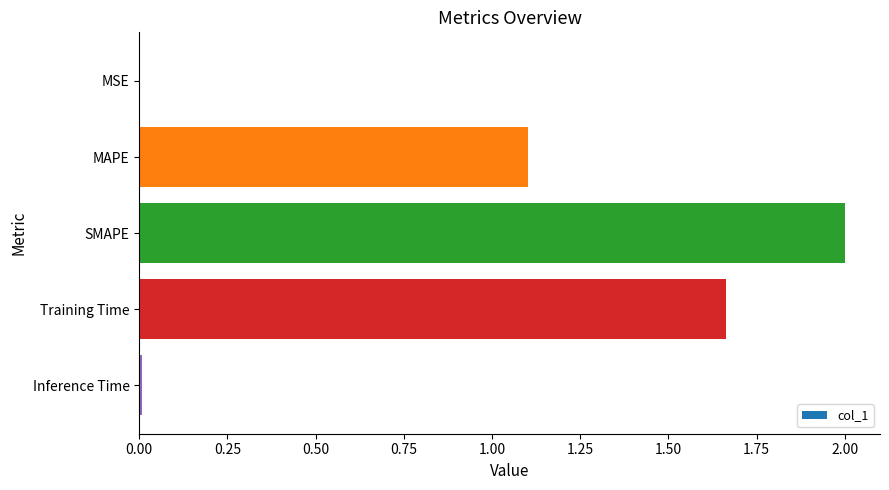

Between MSE and SMAPE, which is larger?

SMAPE